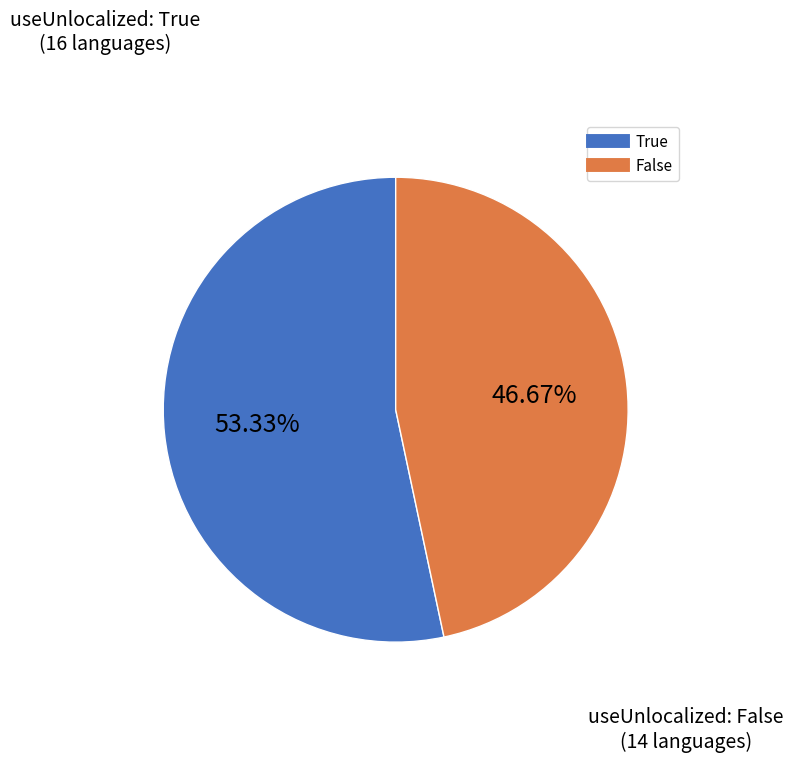

Does False represent more than half of the total?

No